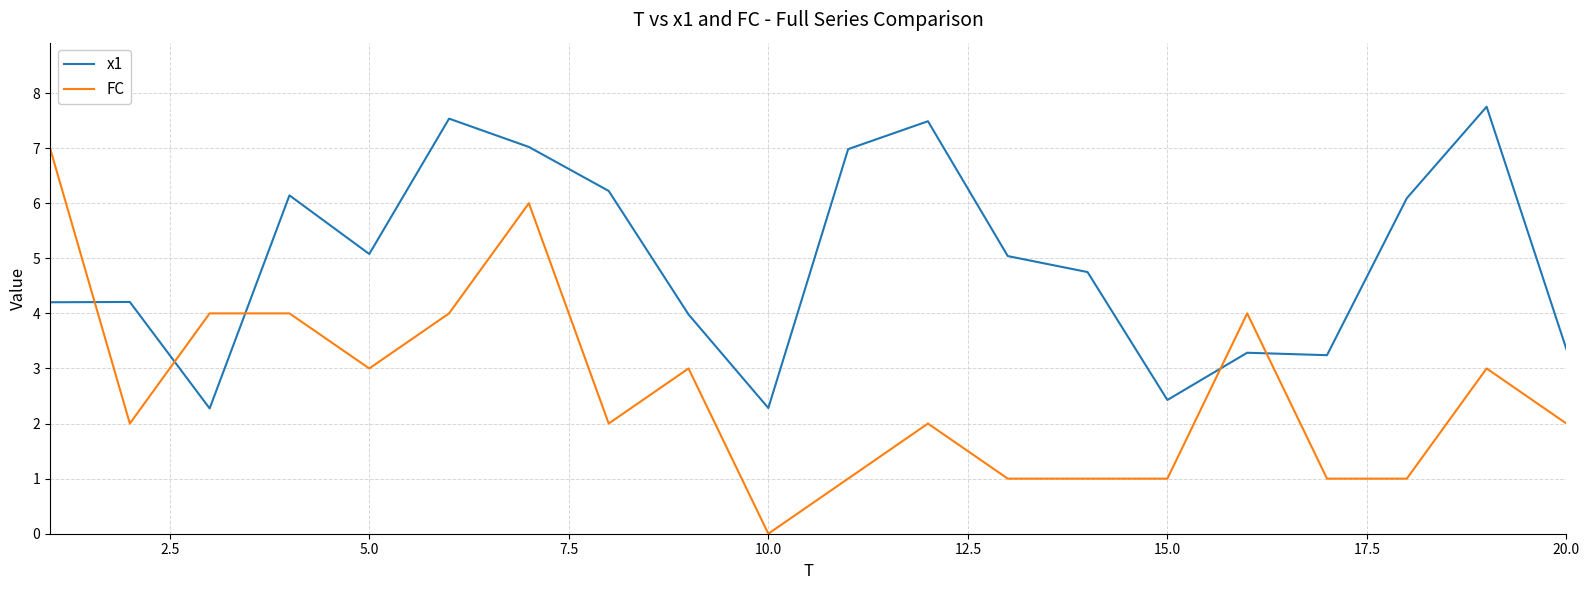

Which series has the largest total across all categories?

x1